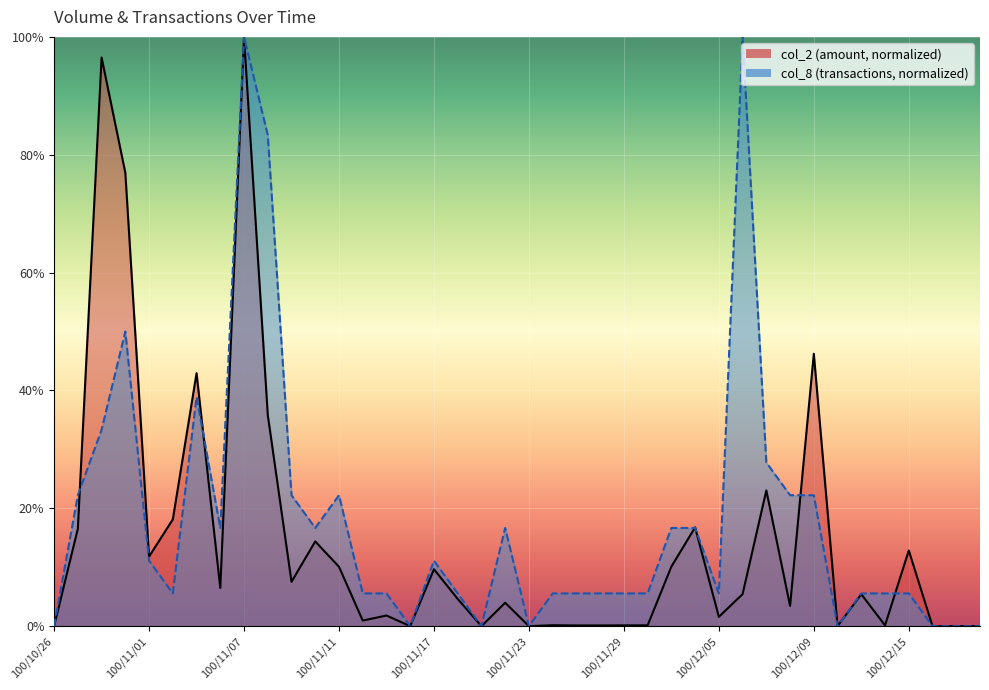

Reading left to right, transcribe all the data shown in this chart.

col_2: 0.0	0.2	1.0	0.8	0.1	0.2	0.4	0.1	1.0	0.4	0.1	0.1	0.1	0.0	0.0	0.0	0.1	0.0	0.0	0.0	0.0	0.0	0.0	0.0	0.0	0.0	0.1	0.2	0.0	0.1	0.2	0.0	0.5	0.0	0.1	0.0	0.1	0.0	0.0	0.0
col_8: 0.0	0.2	0.3	0.5	0.1	0.1	0.4	0.2	1.0	0.8	0.2	0.2	0.2	0.1	0.1	0.0	0.1	0.1	0.0	0.2	0.0	0.1	0.1	0.1	0.1	0.1	0.2	0.2	0.1	1.0	0.3	0.2	0.2	0.0	0.1	0.1	0.1	0.0	0.0	0.0